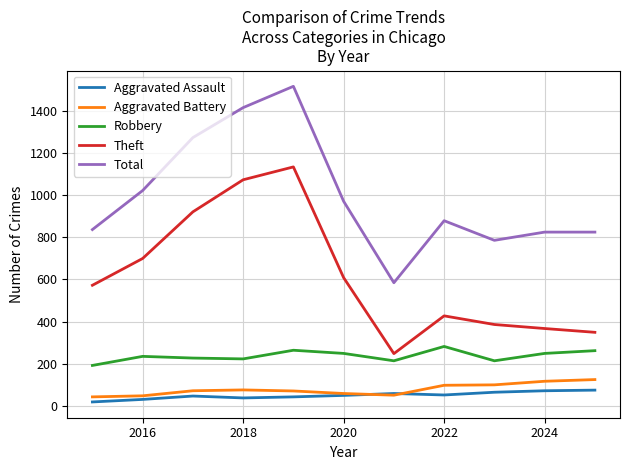

Which series has the largest total across all categories?

Total